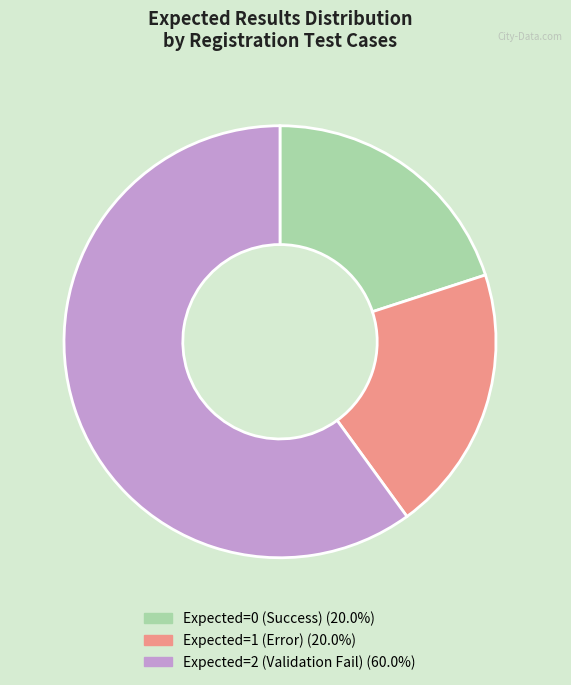

Is there a majority slice in this chart?

Yes